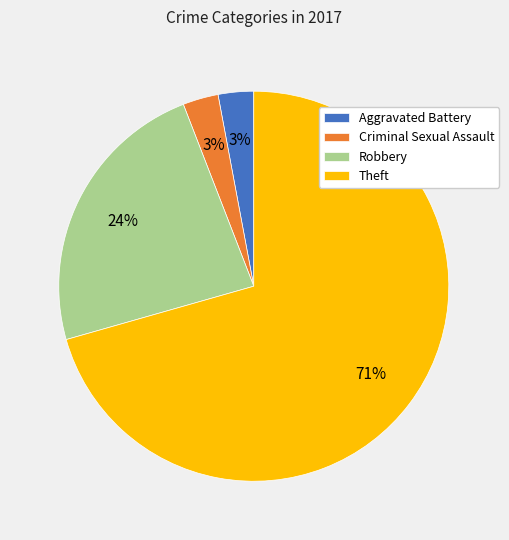

Combined, do Theft and Robbery account for over 50%?

Yes